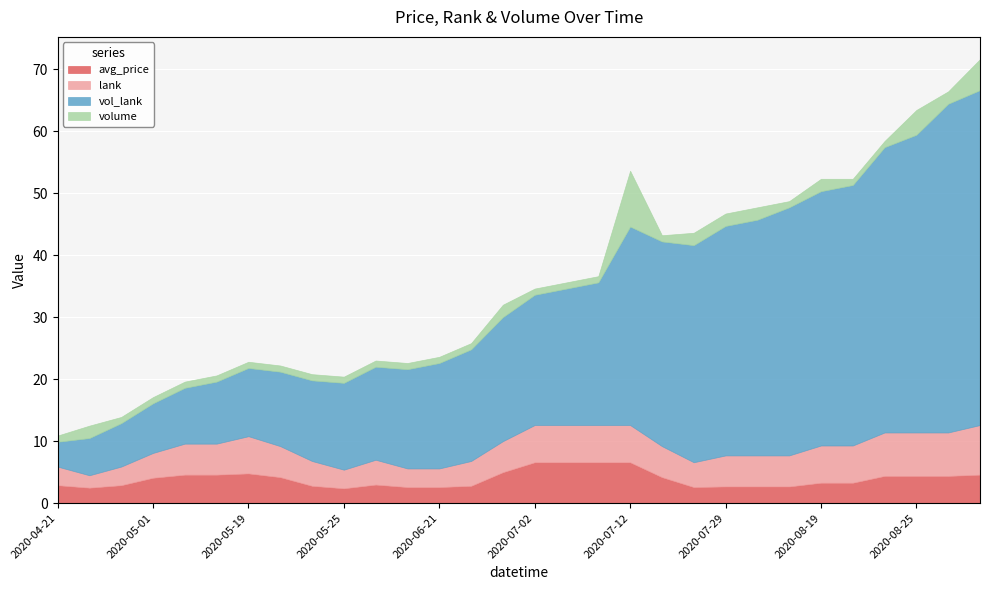

Rank the series at 2020-08-28 from highest to lowest value.

vol_lank, lank, volume, avg_price